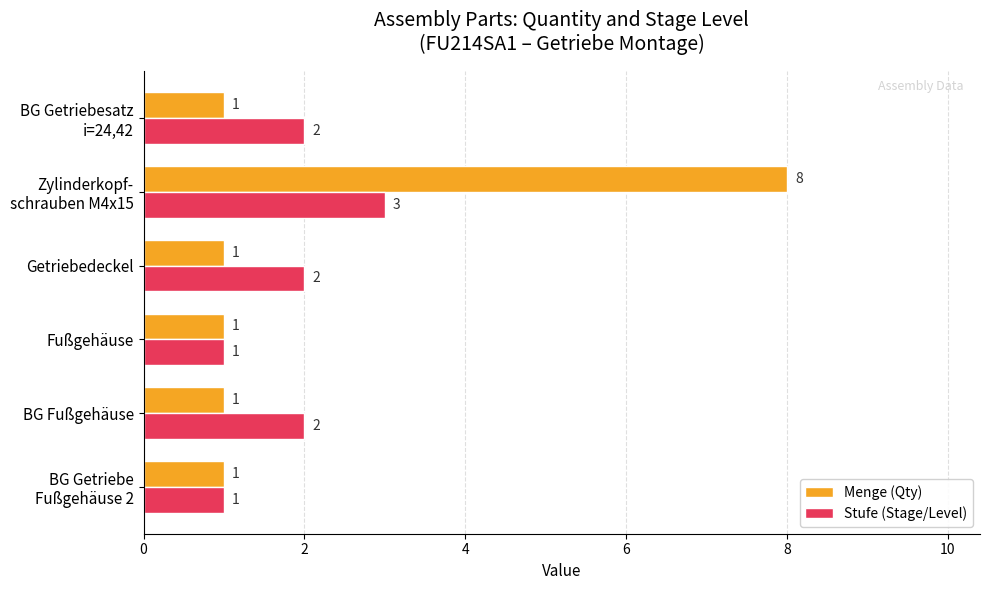

At how many categories does at least one series exceed 7?

1